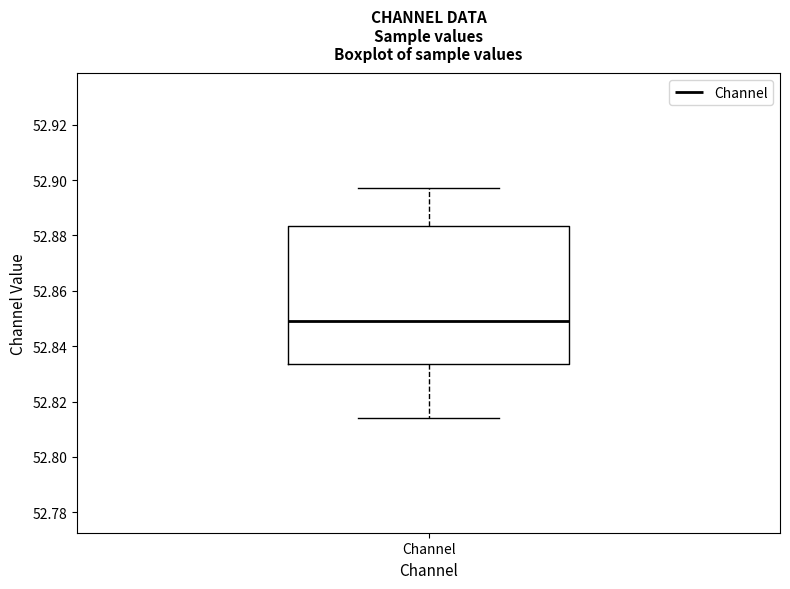

Transcribe this box plot: give where the median line is, the range the box spans, and where the two whiskers end, as read against the y-axis. The values are not printed on the chart, so give them approximately, as read against the axis.

median 52.850, box 52.834 to 52.884, whiskers 52.814 to 52.898